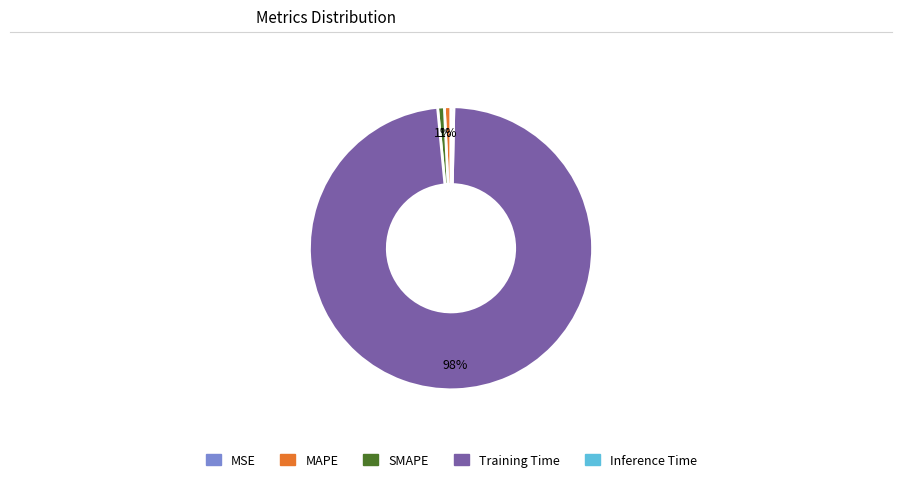

Which category accounts for the majority?

Training Time